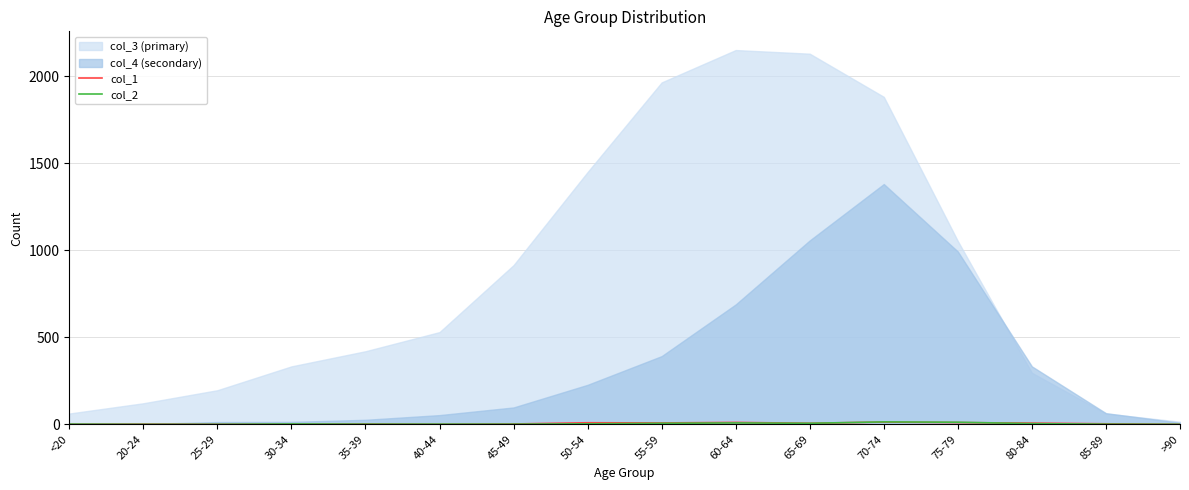

Which series changed the most between 35-39 and 65-69?

col_2